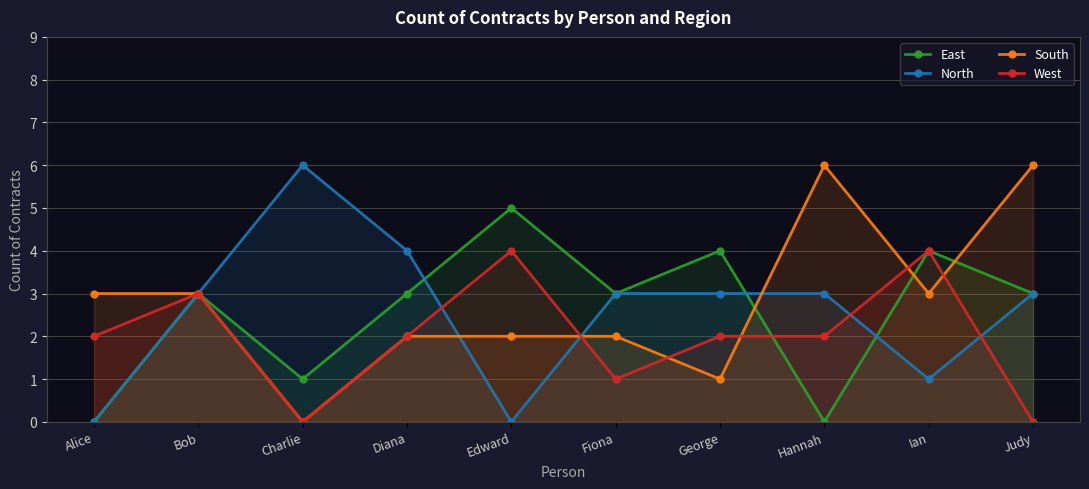

Is it true that North equals 3 at Judy?

True